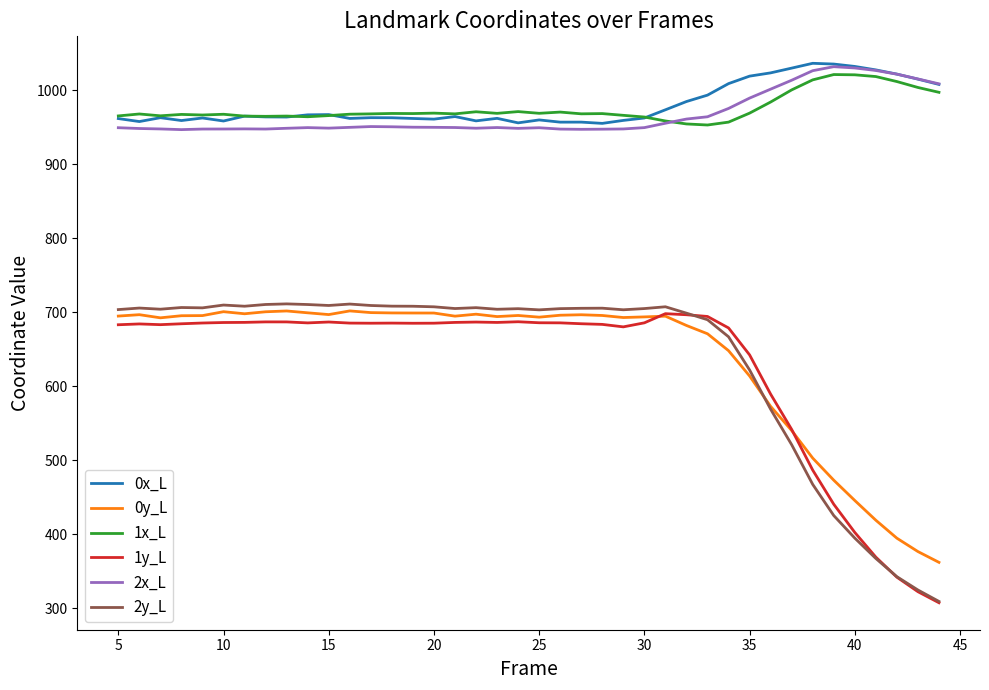

What is the minimum value shown in the chart?

307.5